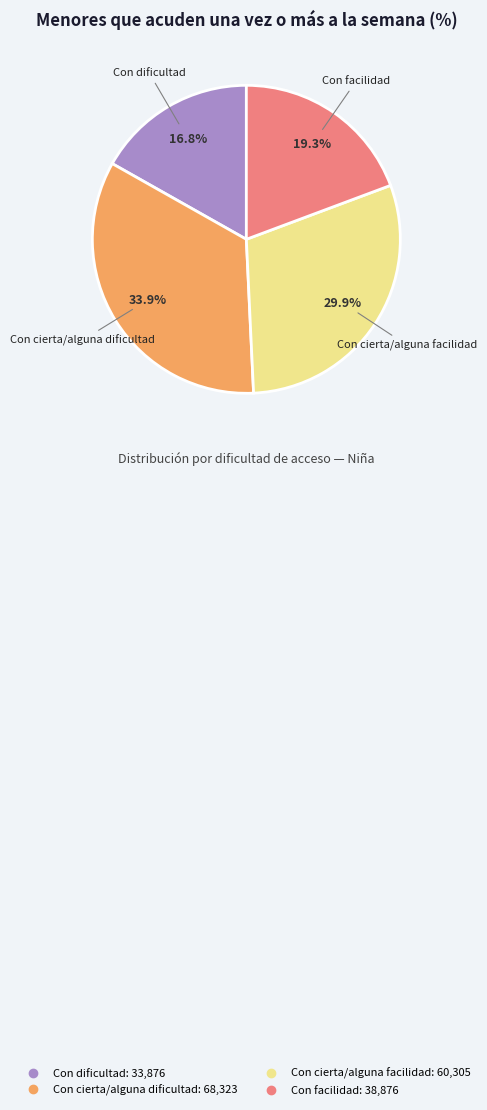

Combined, do Con cierta/alguna facilidad and Con facilidad account for over 50%?

No